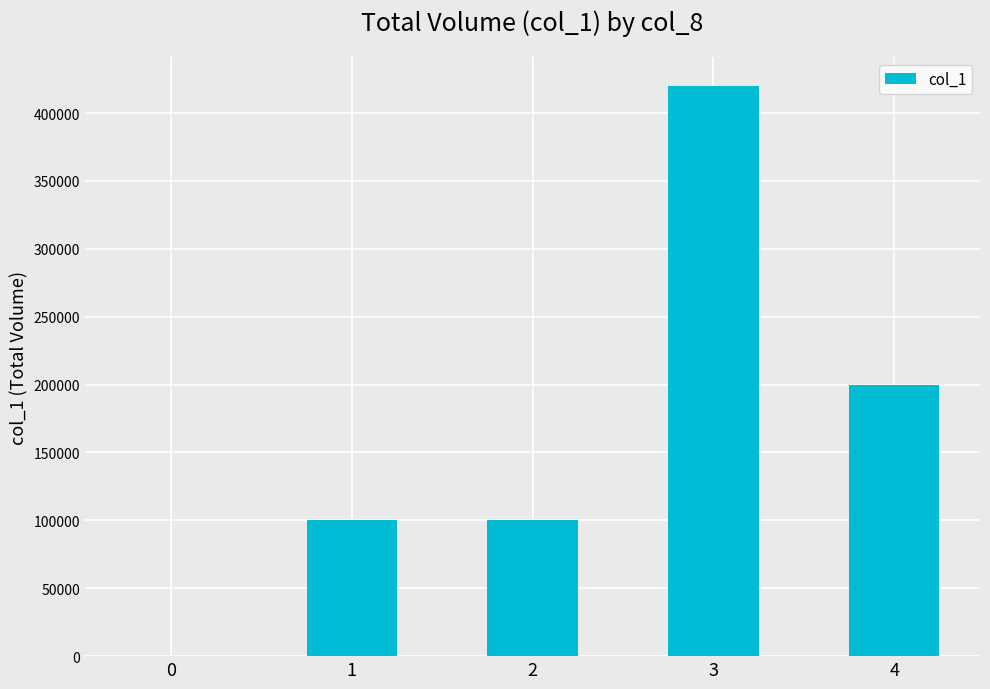

What is the change in value from 0 to 3?

+420000